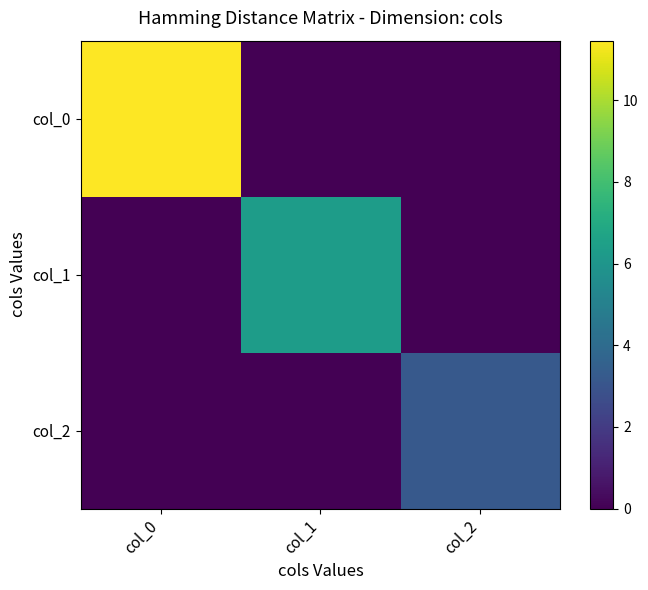

Reading right to left, what are all the values shown in this chart?

col_0: col_2=0.0	col_1=0.0	col_0=11.5
col_1: col_2=0.0	col_1=6.3	col_0=0.0
col_2: col_2=3.2	col_1=0.0	col_0=0.0